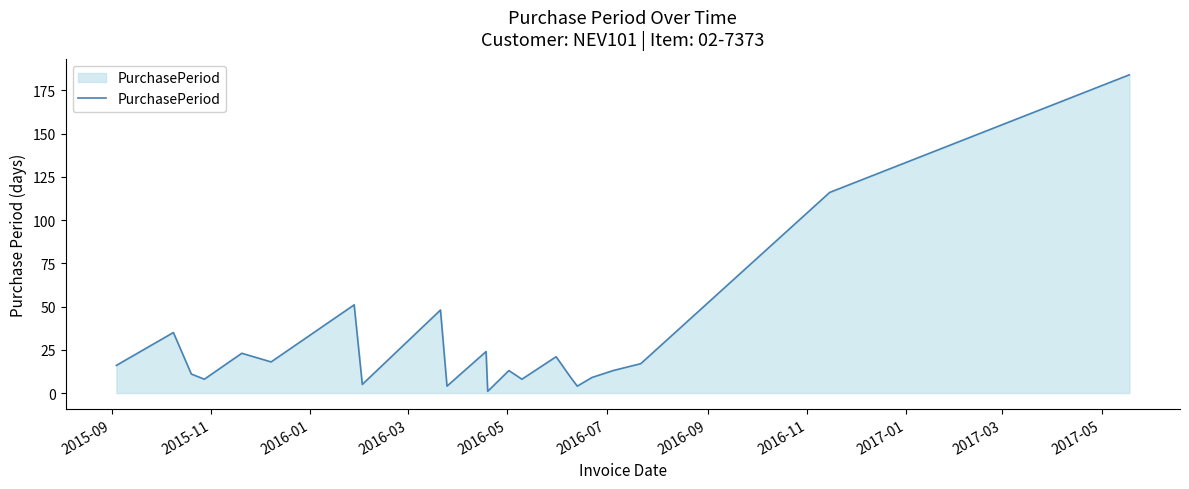

What is the difference between the maximum and minimum values?

183